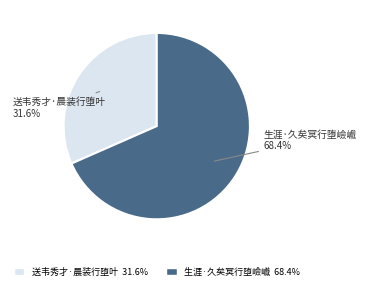

To the nearest percent, what is the difference between the 生涯·久矣冥行堕嶮巇 and 送韦秀才·晨装行堕叶 slice percentages?

37%